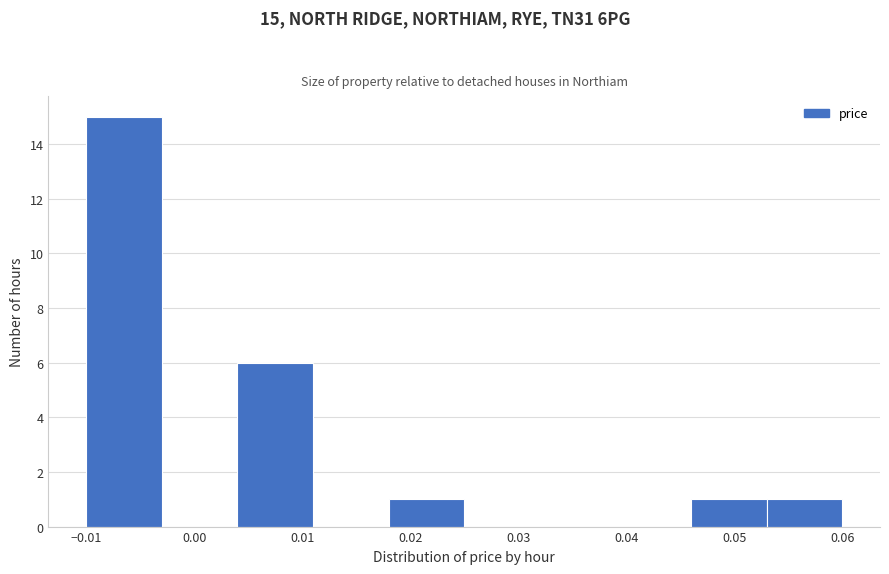

Which range on the x-axis has the tallest bar?

-0.010 to -0.003